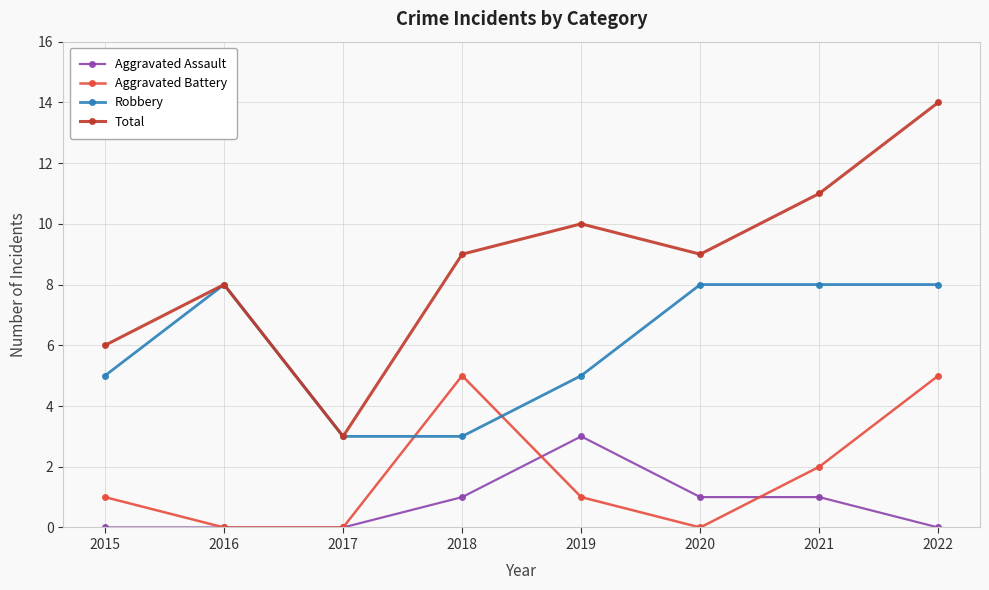

Reading left to right, list all the values displayed in this chart.

Aggravated Assault: 2015=0	2016=0	2017=0	2018=1	2019=3	2020=1	2021=1	2022=0
Aggravated Battery: 2015=1	2016=0	2017=0	2018=5	2019=1	2020=0	2021=2	2022=5
Robbery: 2015=5	2016=8	2017=3	2018=3	2019=5	2020=8	2021=8	2022=8
Total: 2015=6	2016=8	2017=3	2018=9	2019=10	2020=9	2021=11	2022=14